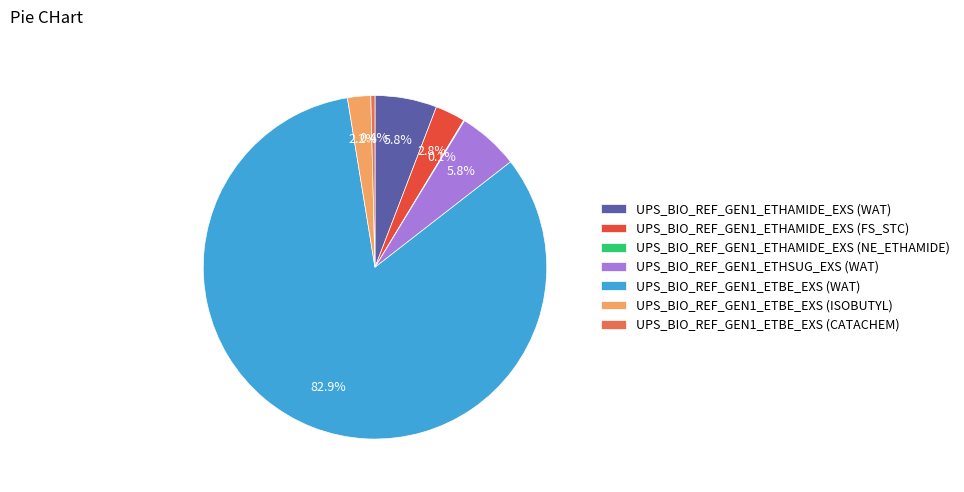

What is the majority slice?

UPS_BIO_REF_GEN1_ETBE_EXS (WAT)